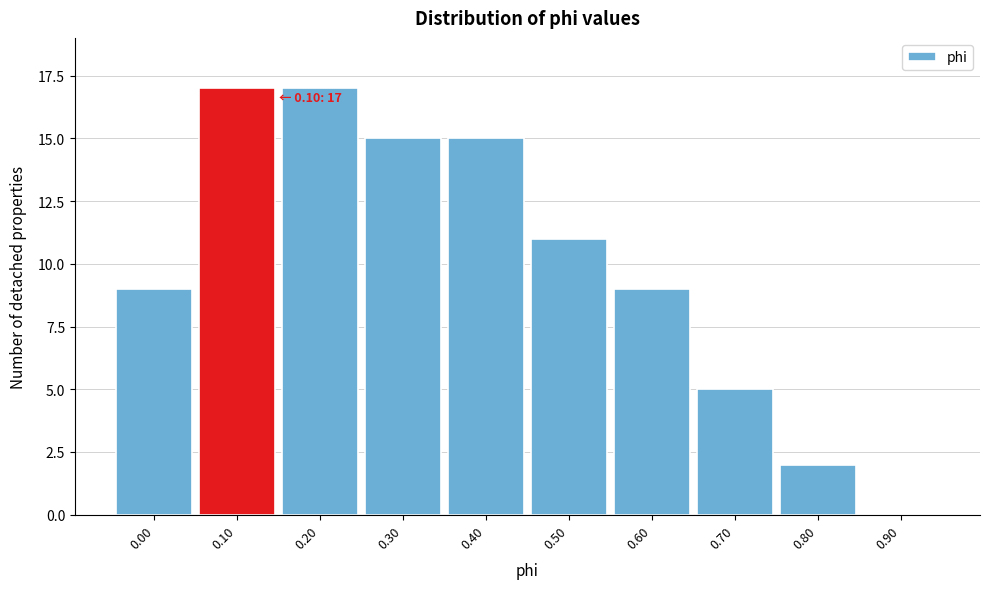

Reading left to right, extract all data points from this chart.

0.00=9	0.10=17	0.20=17	0.30=15	0.40=15	0.50=11	0.60=9	0.70=5	0.80=2	0.90=0